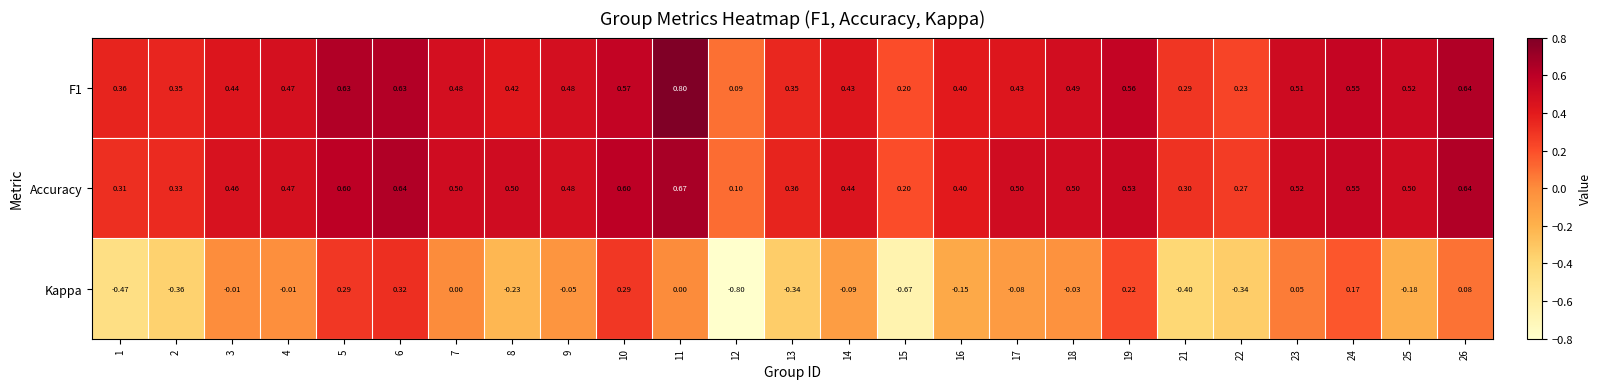

Which series has the largest range (max minus min)?

Kappa